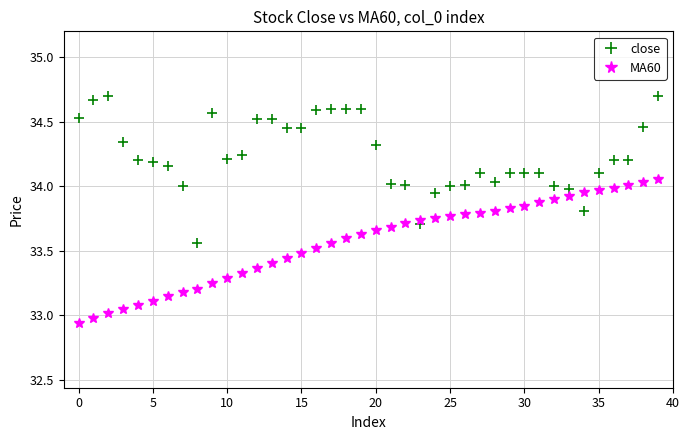

True or false: close has more than 2 points higher than both neighbors.

True